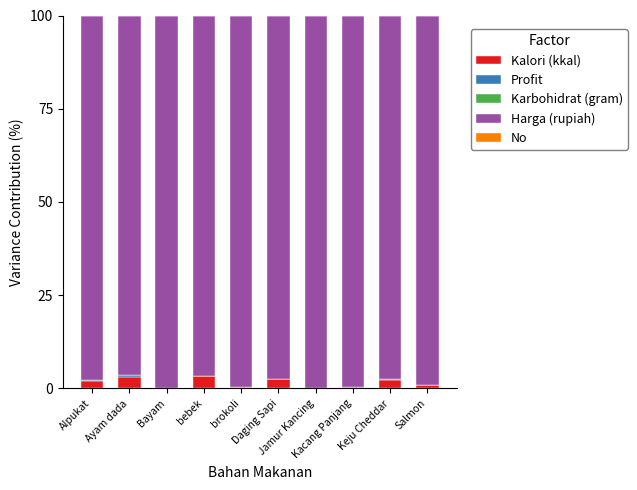

What is the highest value of the Kalori (kkal) series?

3.3